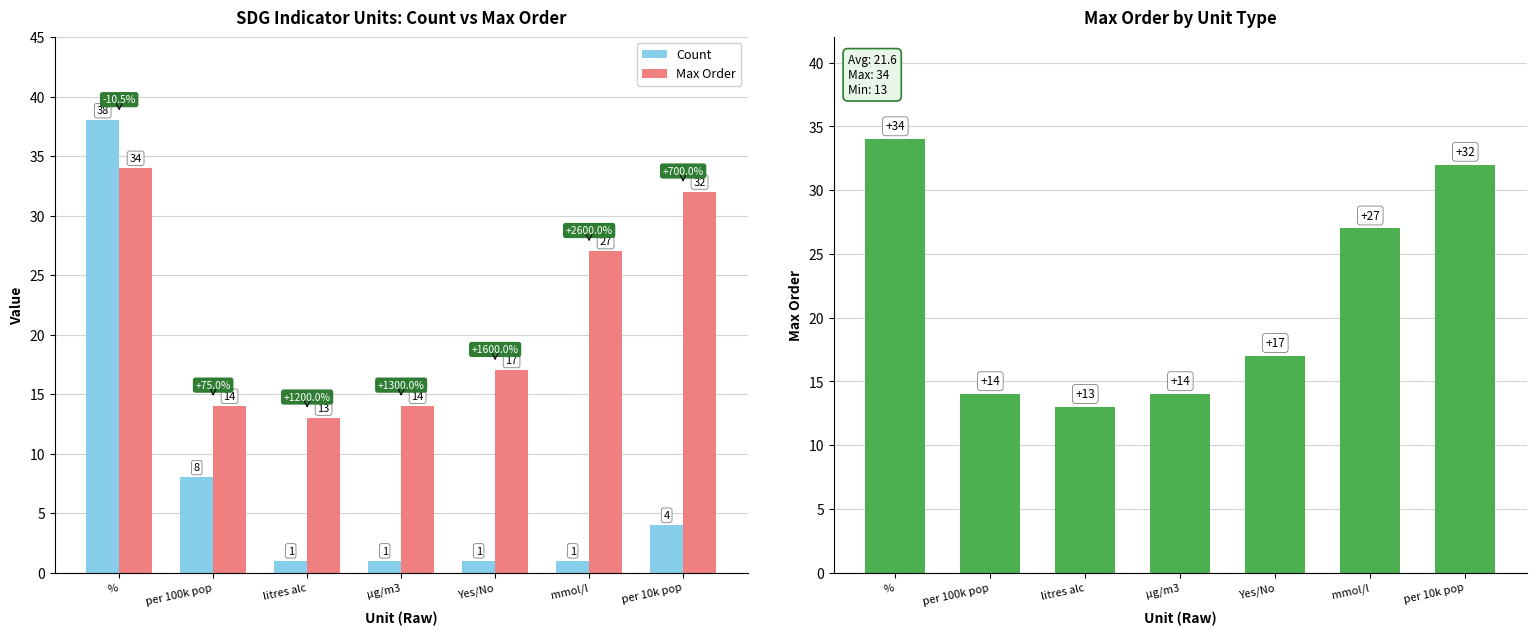

What value does the Count series have at %, to the nearest 10?

40